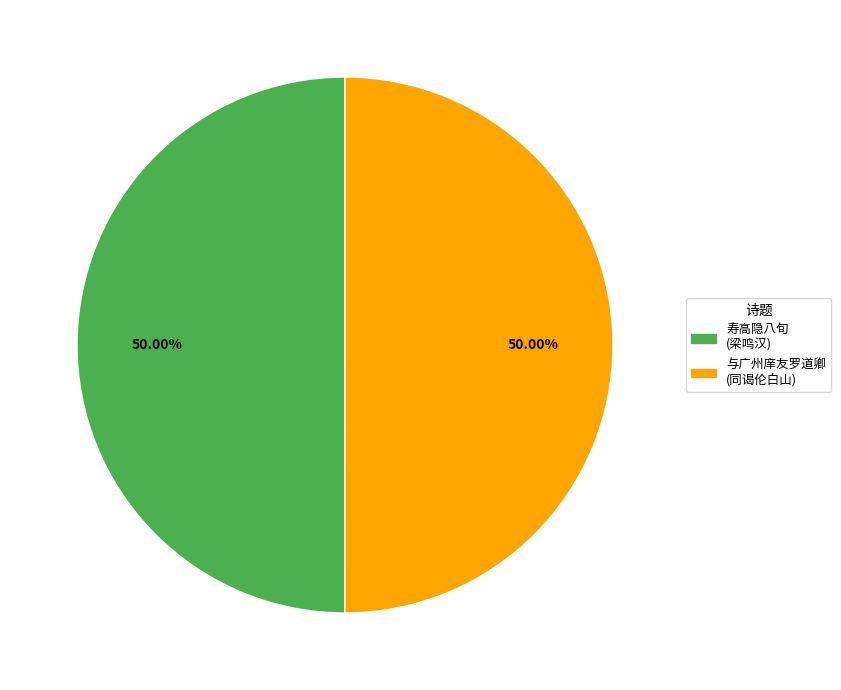

How many slices are in this pie chart?

2